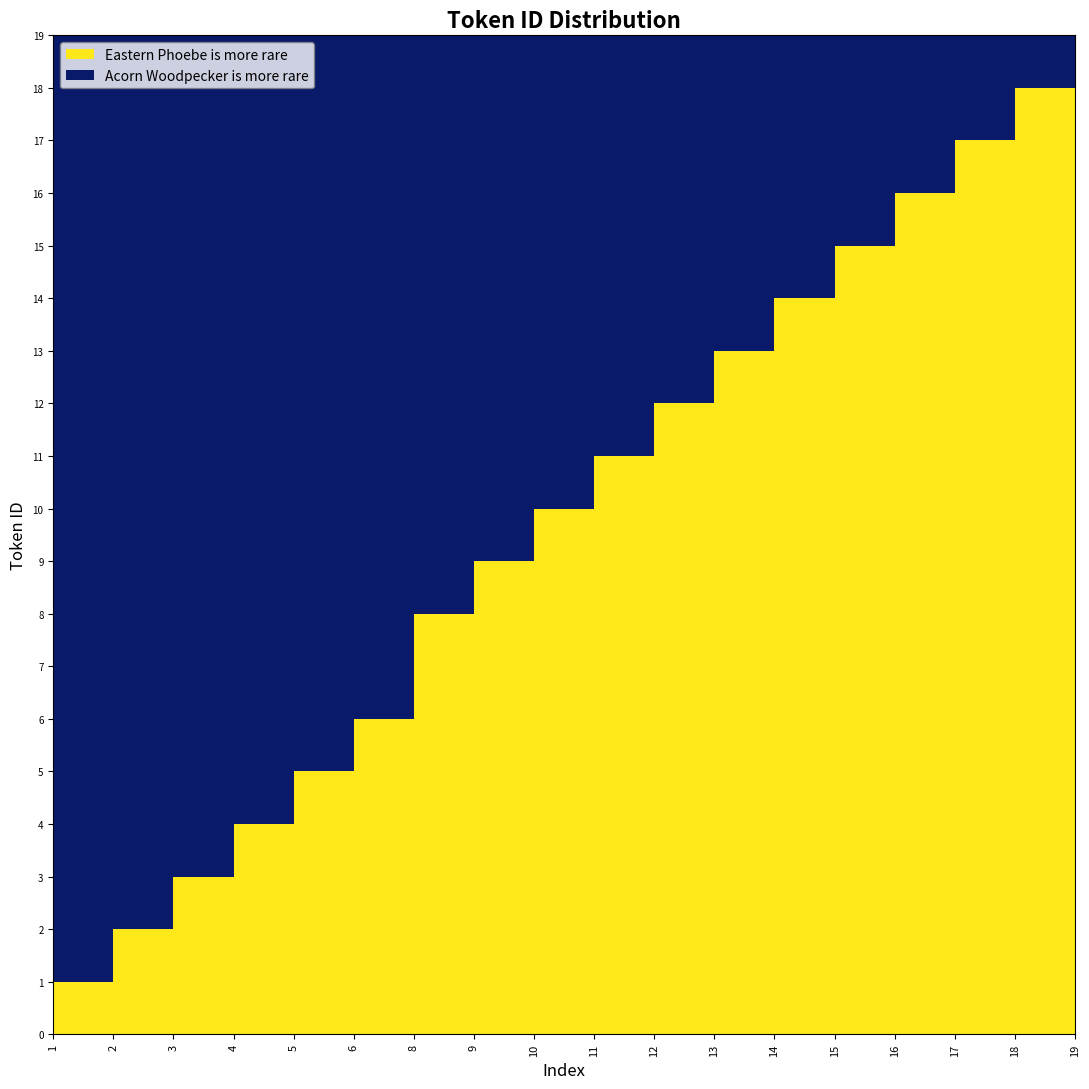

How many lines are shown in the chart?

1